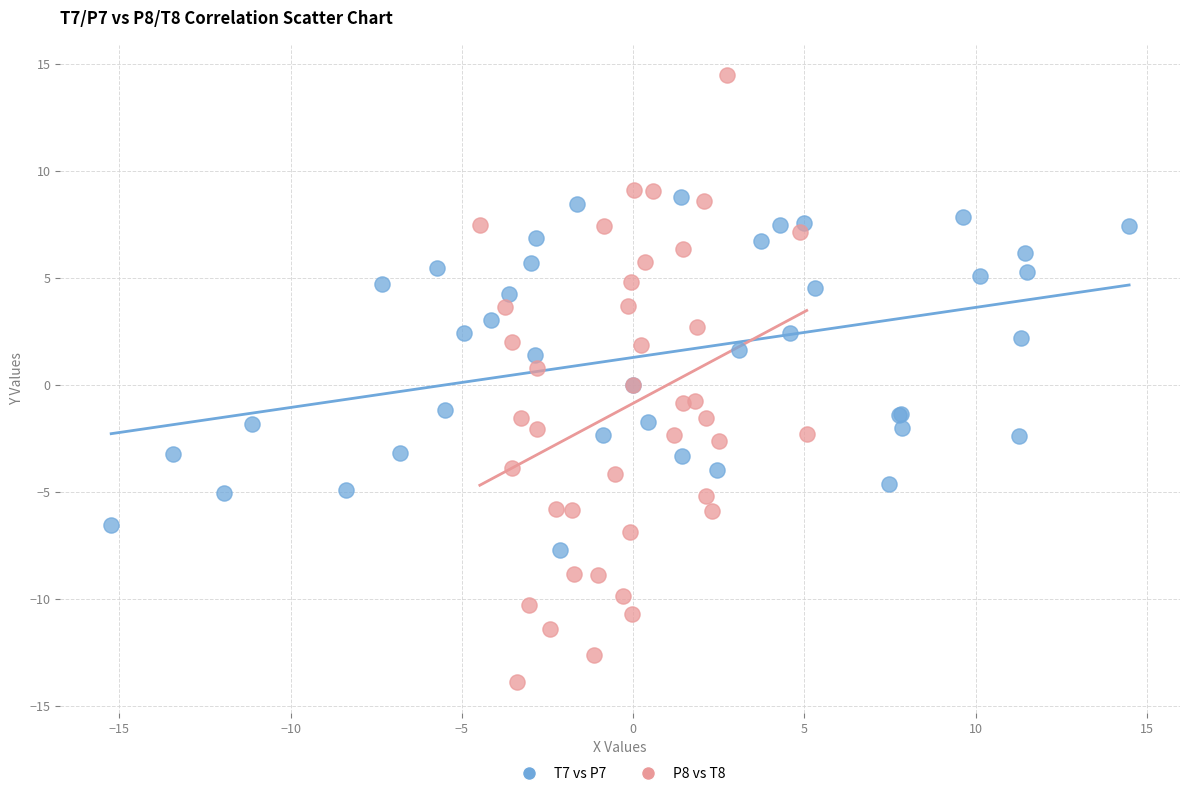

Which series has the widest spread of Y values?

P8 vs T8